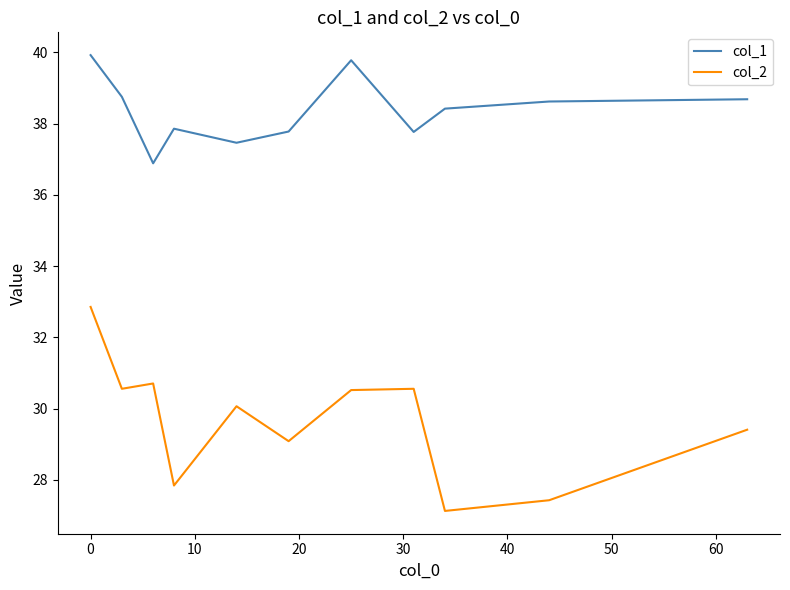

Which series has the widest spread of values?

col_2